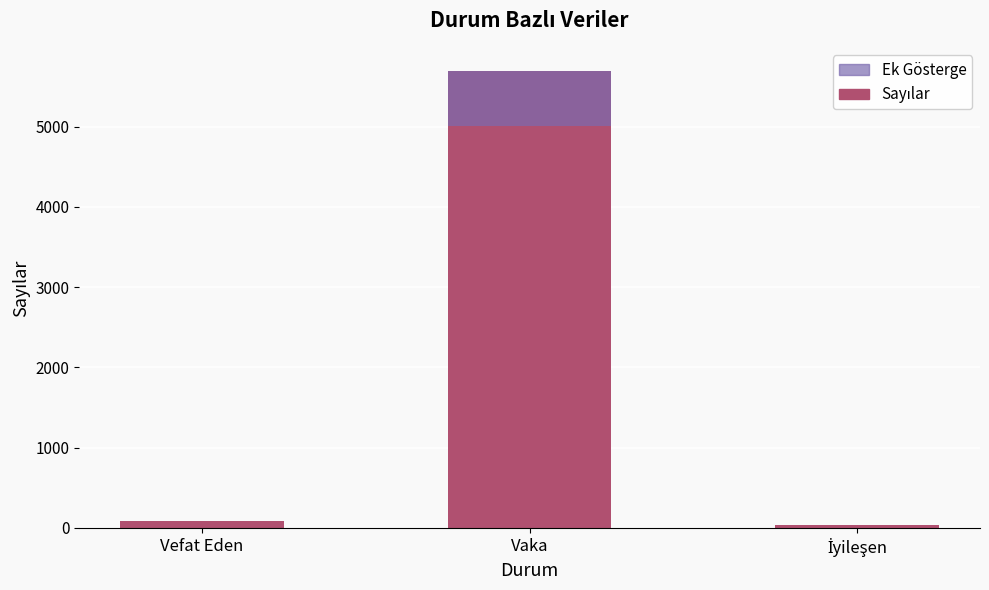

What is the label of the 3rd bar from the left?

İyileşen